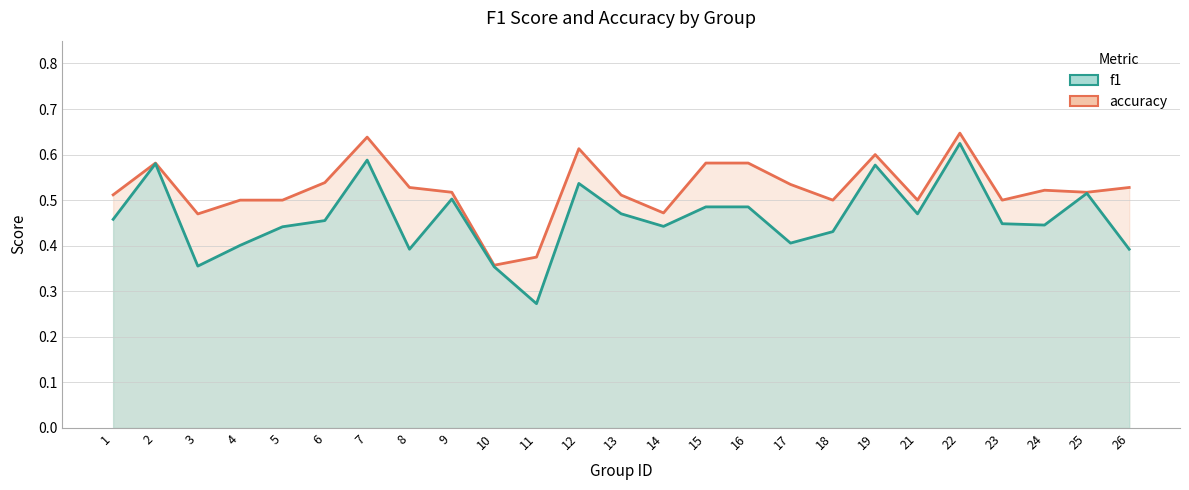

Which series changed the most between 5 and 8?

f1